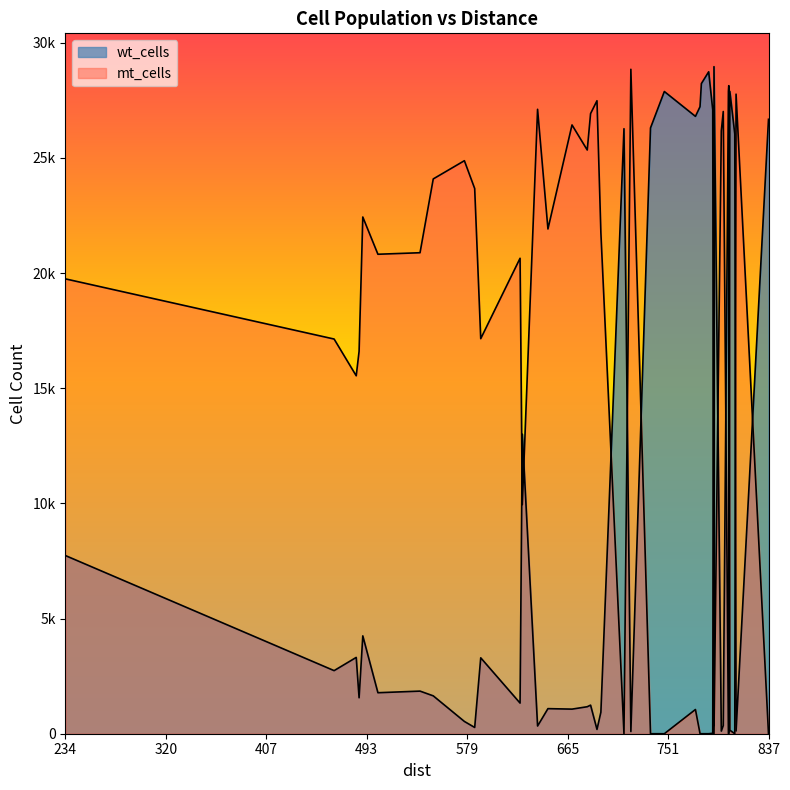

True or false: mt_cells has more than 1 interior local peaks.

True